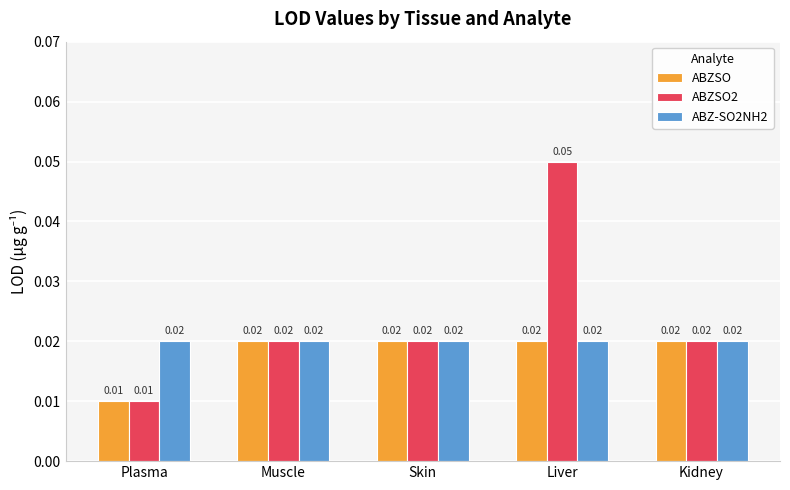

Rank the series by their average value, from highest to lowest.

ABZSO2, ABZ-SO2NH2, ABZSO